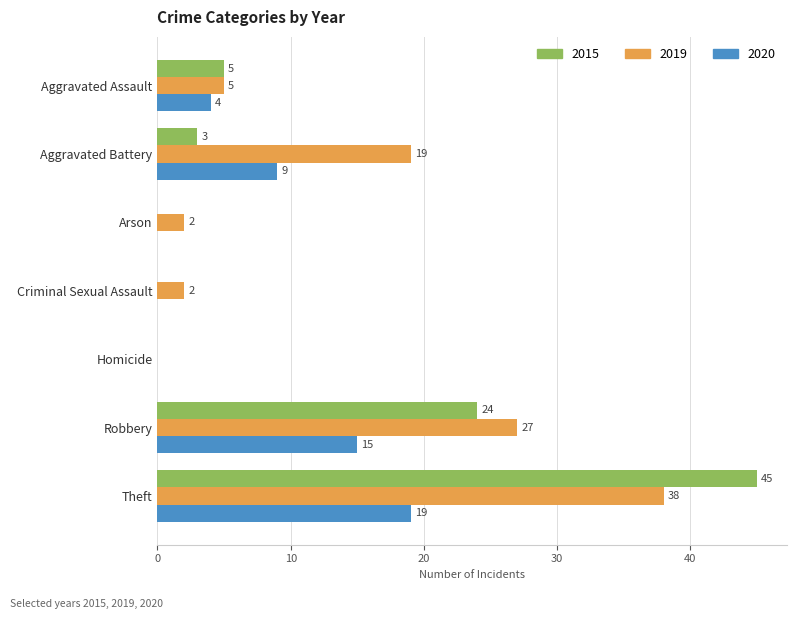

At which label is 2015 closest to 22?

Robbery